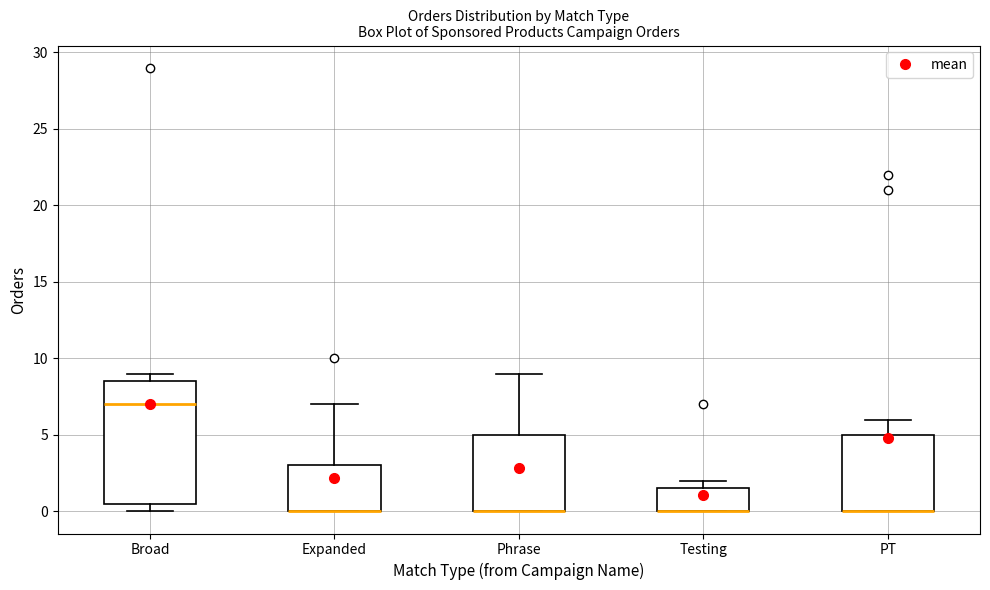

Reading left to right, transcribe this box plot: for each box, give where its median line is, the range the box spans, and where its two whiskers end, as read against the y-axis. The values are not printed on the chart, so give them approximately, as read against the axis.

Broad: median 7.0, box 0.5 to 8.5, whiskers 0.0 to 9.0
Expanded: median 0.0 (drawn on the box's lower edge), box 0.0 to 3.0, whiskers 0.0 to 7.0
Phrase: median 0.0 (drawn on the box's lower edge), box 0.0 to 5.0, whiskers 0.0 to 9.0
Testing: median 0.0 (drawn on the box's lower edge), box 0.0 to 1.5, whiskers 0.0 to 2.0
PT: median 0.0 (drawn on the box's lower edge), box 0.0 to 5.0, whiskers 0.0 to 6.0